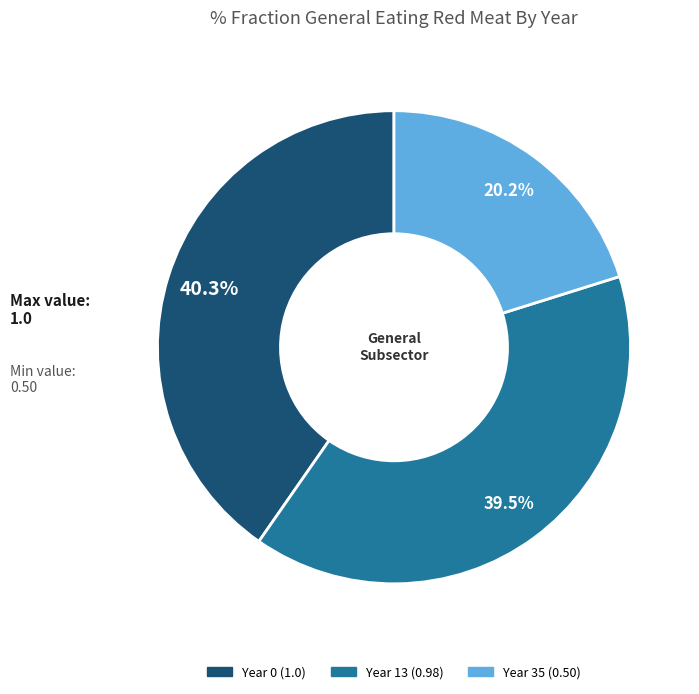

Is there any slice that represents more than half of the pie?

No